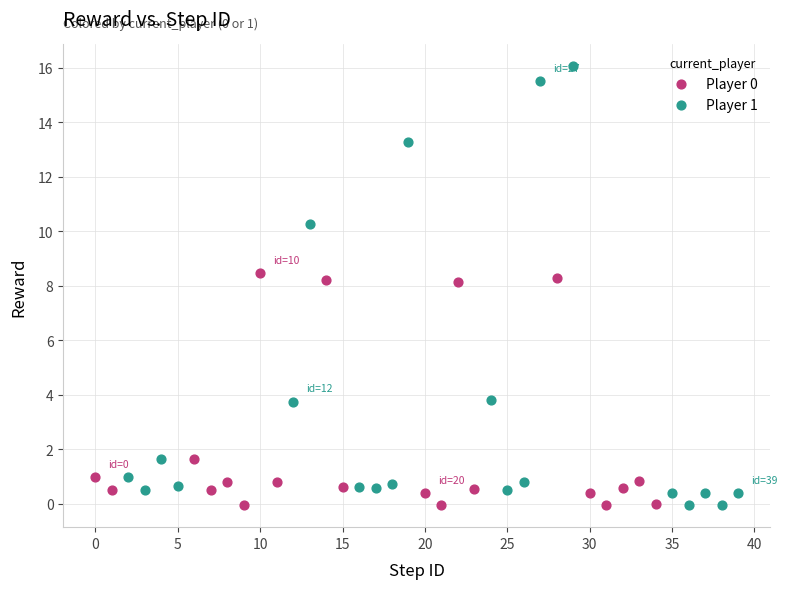

Which series has the largest Y range (max minus min)?

Player 1